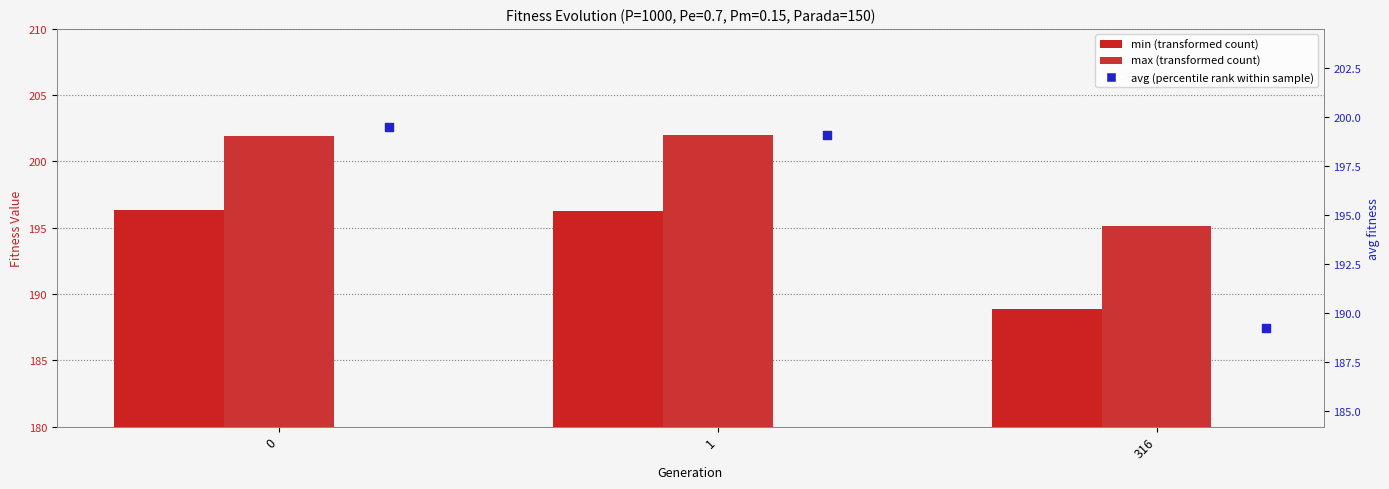

At how many categories does at least one series exceed 200?

2